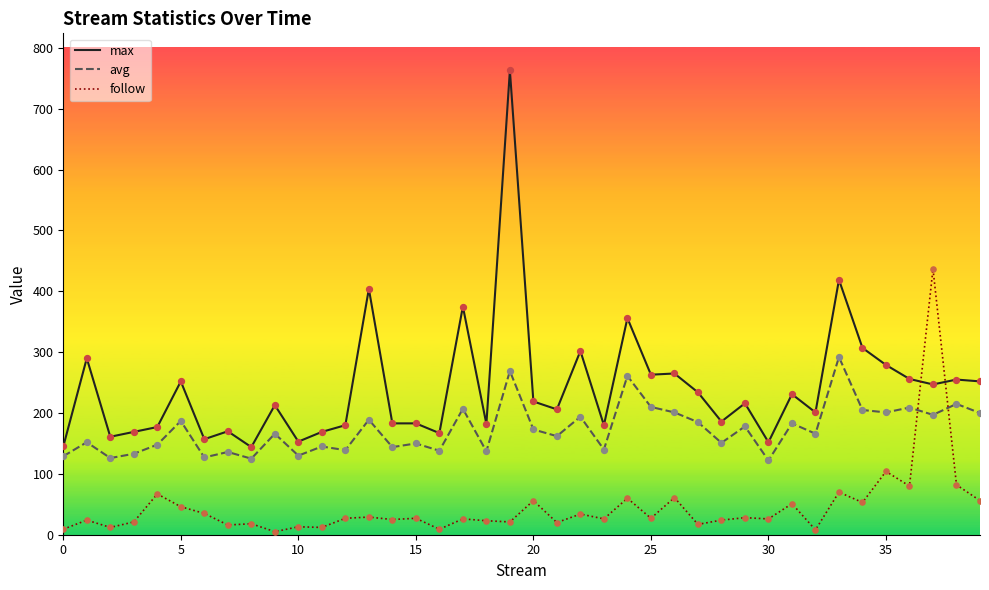

What are all the series names shown in the legend?

max, avg, follow